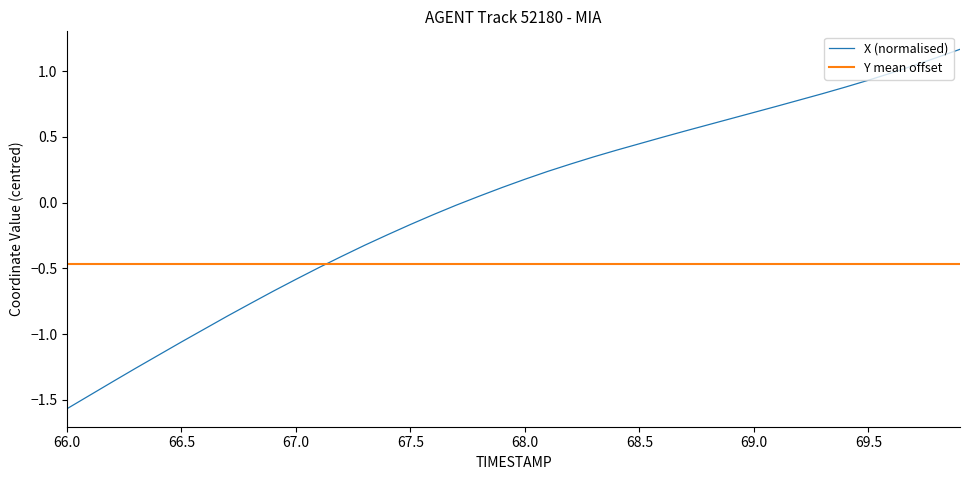

Rank the series by their average value, from highest to lowest.

X (normalised), Y mean offset